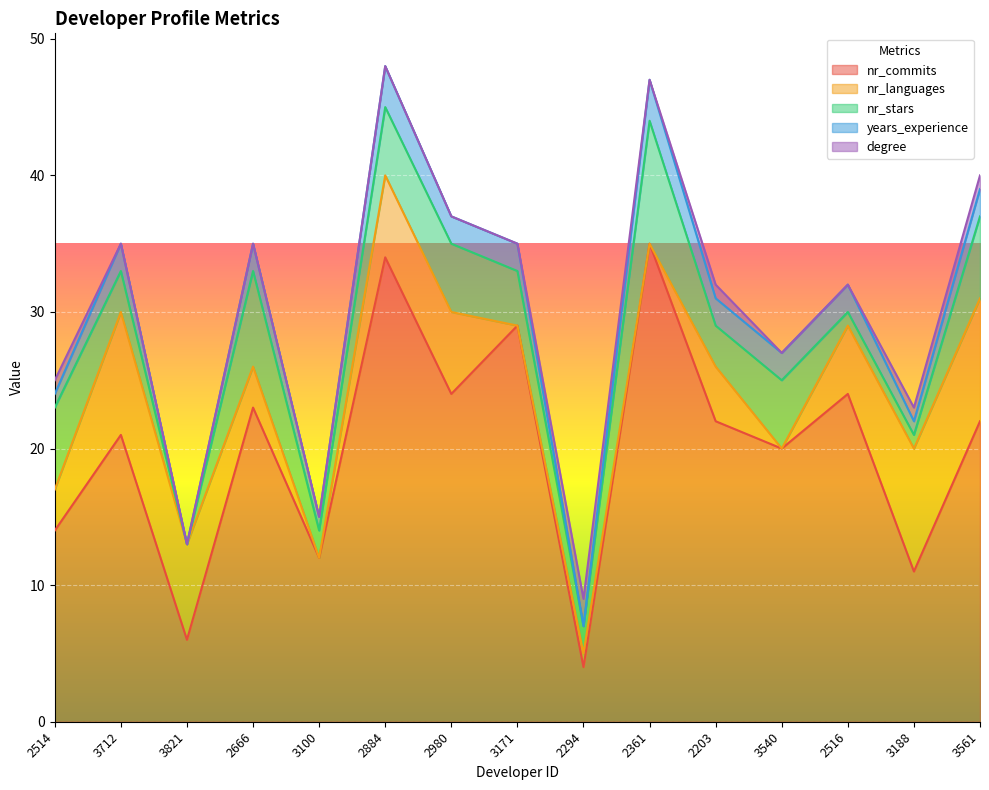

True or false: degree and nr_languages intersect in this chart.

False